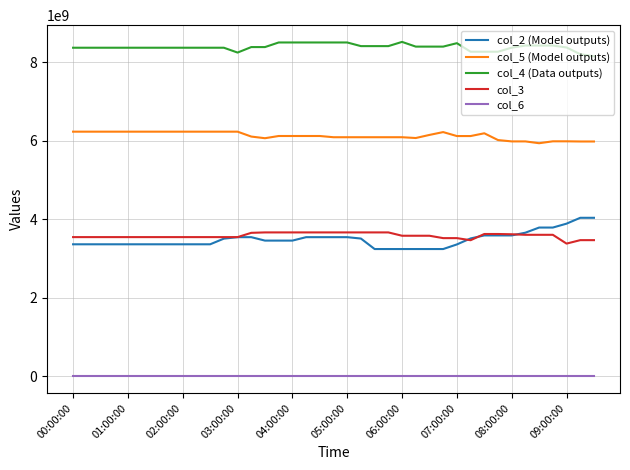

What is the greatest value displayed?

8524984328